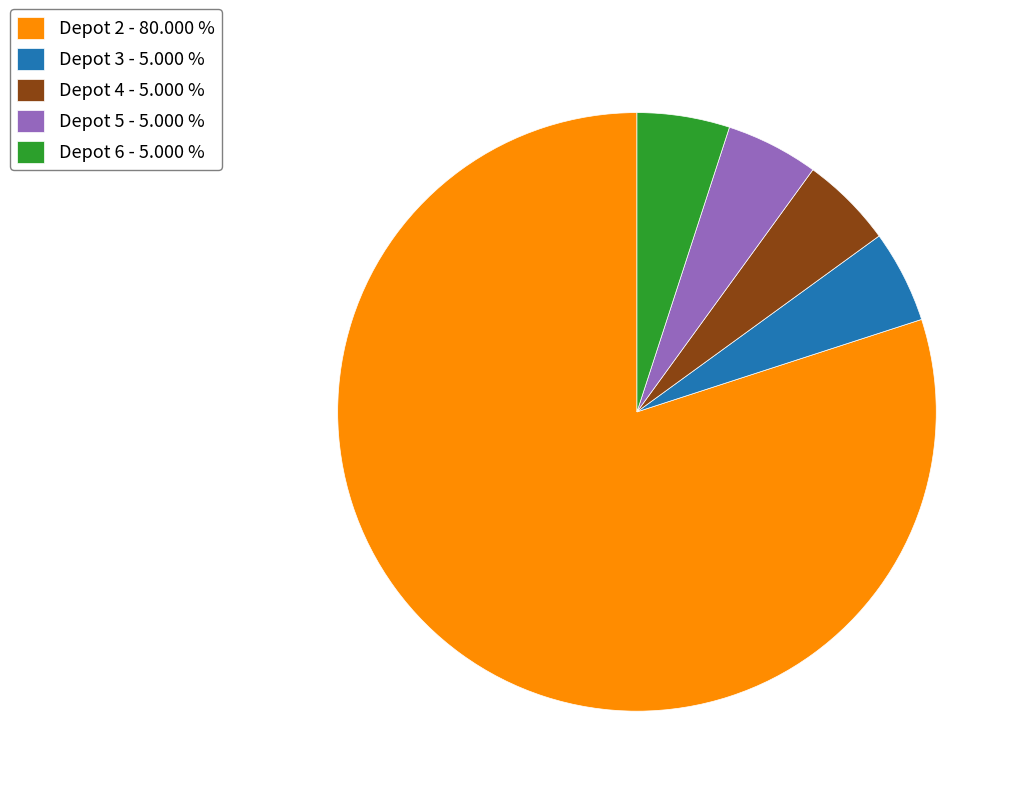

What is the ratio of the value at Depot 2 - 80.000 % to the value at Depot 4 - 5.000 %?

16.0